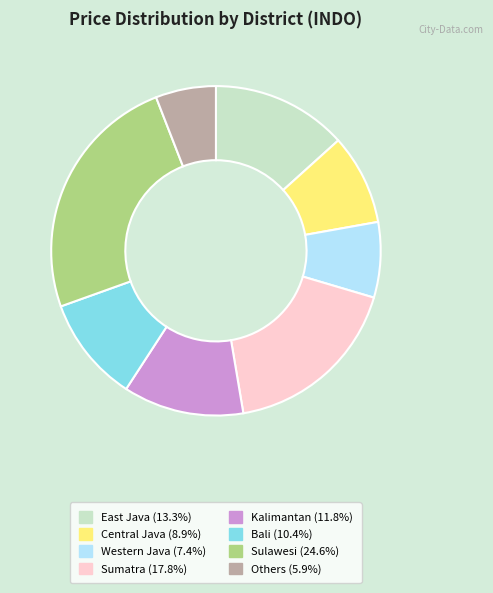

Is there a majority slice in this chart?

No